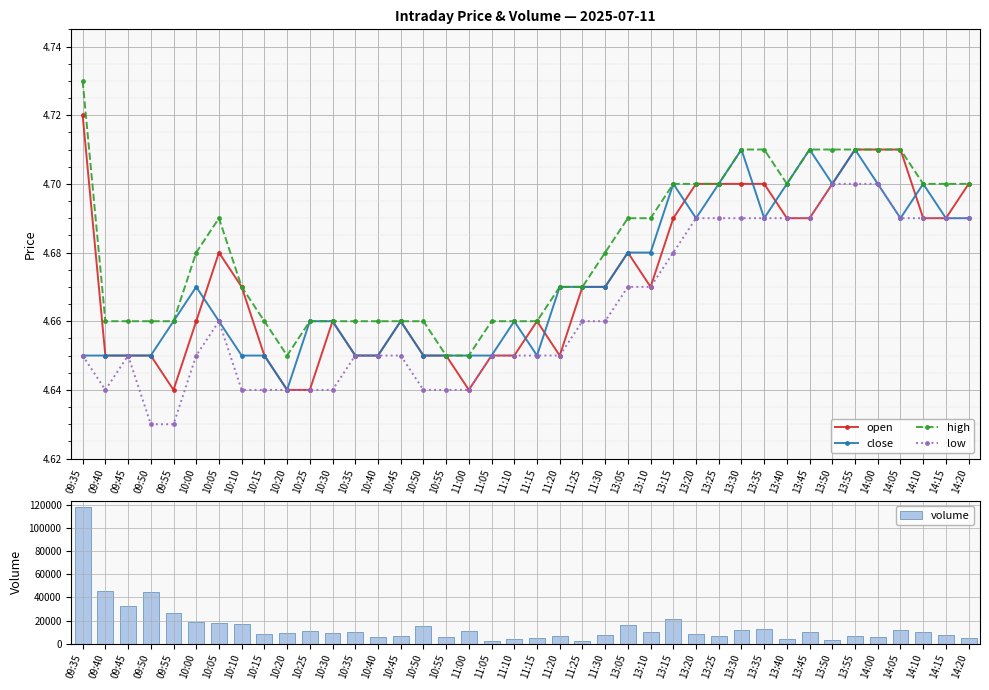

True or false: low and high intersect in this chart.

False